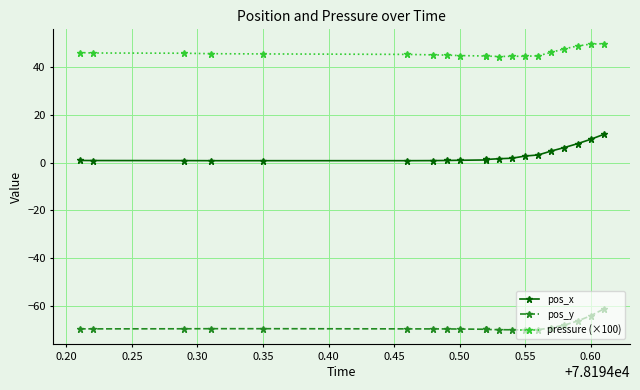

How many interior local valleys does the pos_y series have?

1